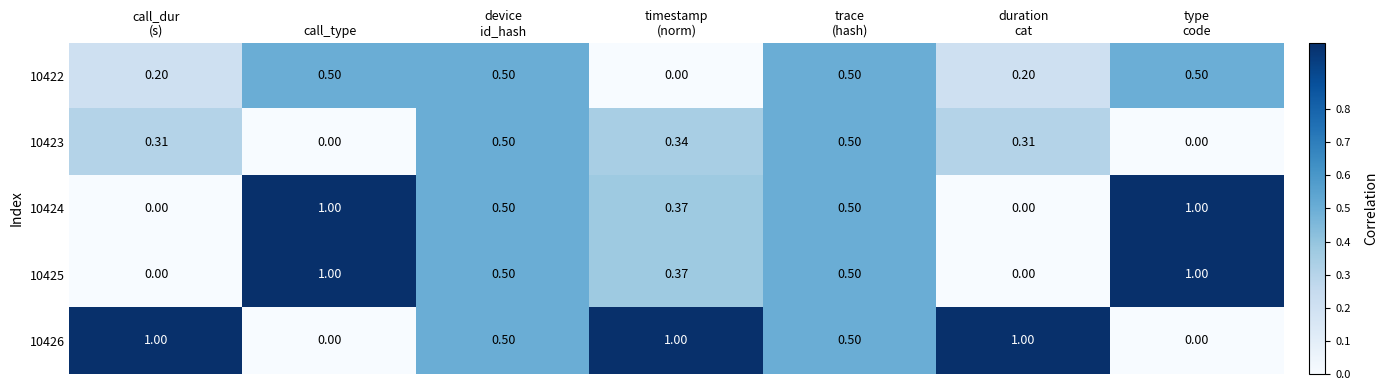

Reading left to right, extract all data points from this chart.

10422: call_dur
(s)=0.2	call_type=0.5	device
id_hash=0.5	timestamp
(norm)=0.0	trace
(hash)=0.5	duration
cat=0.2	type
code=0.5
10423: call_dur
(s)=0.3	call_type=0.0	device
id_hash=0.5	timestamp
(norm)=0.3	trace
(hash)=0.5	duration
cat=0.3	type
code=0.0
10424: call_dur
(s)=0.0	call_type=1.0	device
id_hash=0.5	timestamp
(norm)=0.4	trace
(hash)=0.5	duration
cat=0.0	type
code=1.0
10425: call_dur
(s)=0.0	call_type=1.0	device
id_hash=0.5	timestamp
(norm)=0.4	trace
(hash)=0.5	duration
cat=0.0	type
code=1.0
10426: call_dur
(s)=1.0	call_type=0.0	device
id_hash=0.5	timestamp
(norm)=1.0	trace
(hash)=0.5	duration
cat=1.0	type
code=0.0